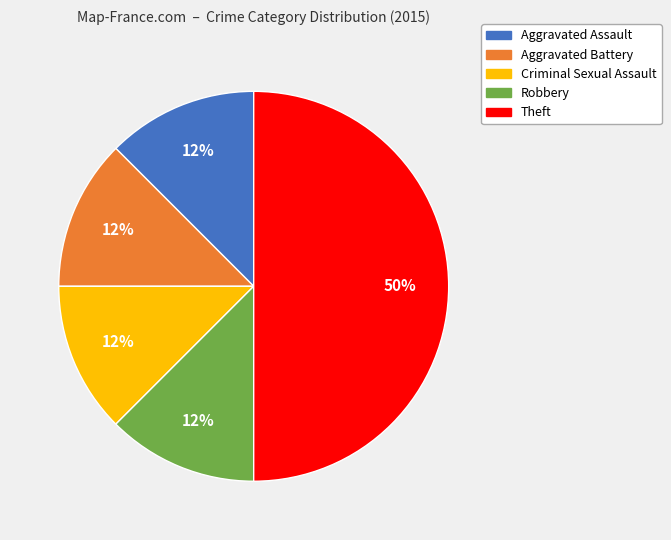

Does Criminal Sexual Assault account for over 50% of the chart?

No